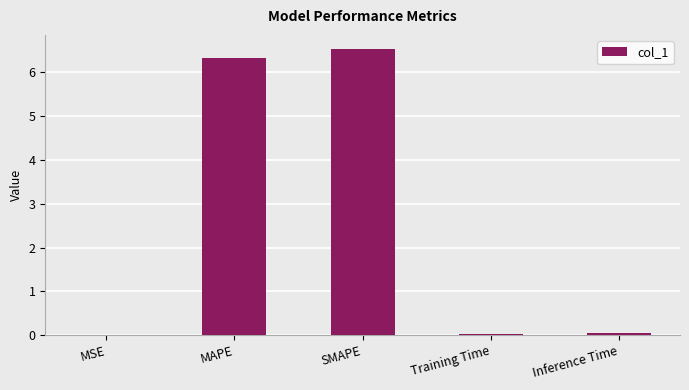

What is the sum of the values at MAPE and MSE?

6.3